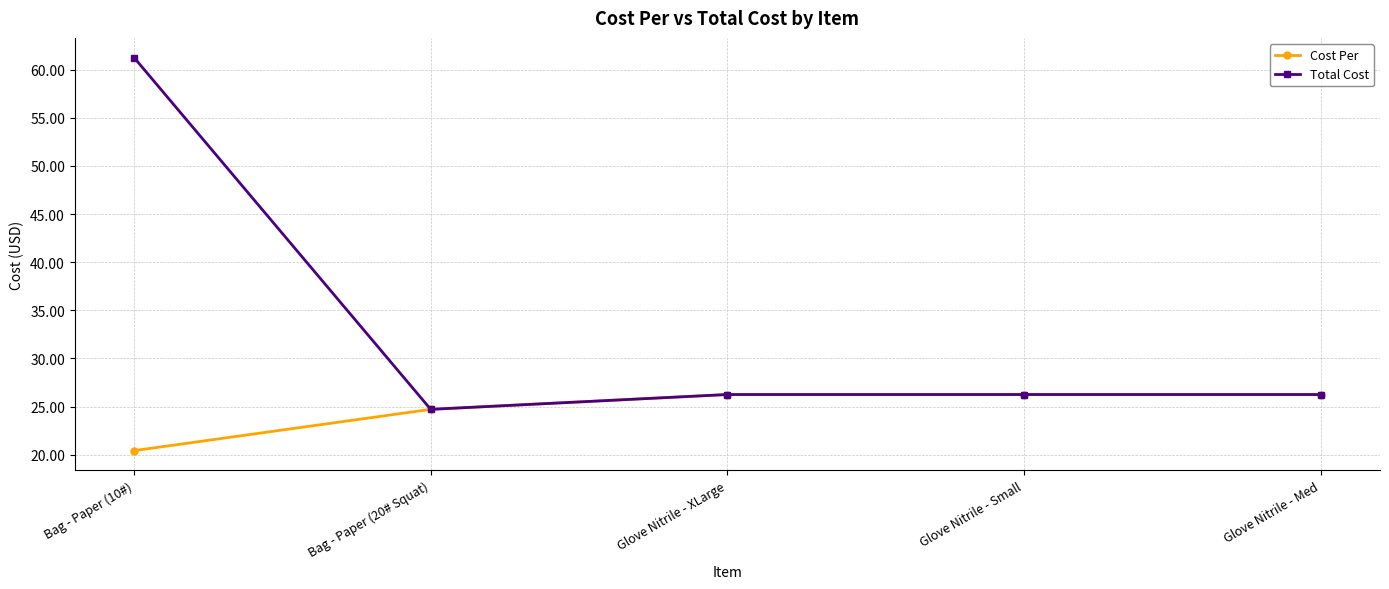

List the series in order of their peak value, lowest first.

Cost Per, Total Cost